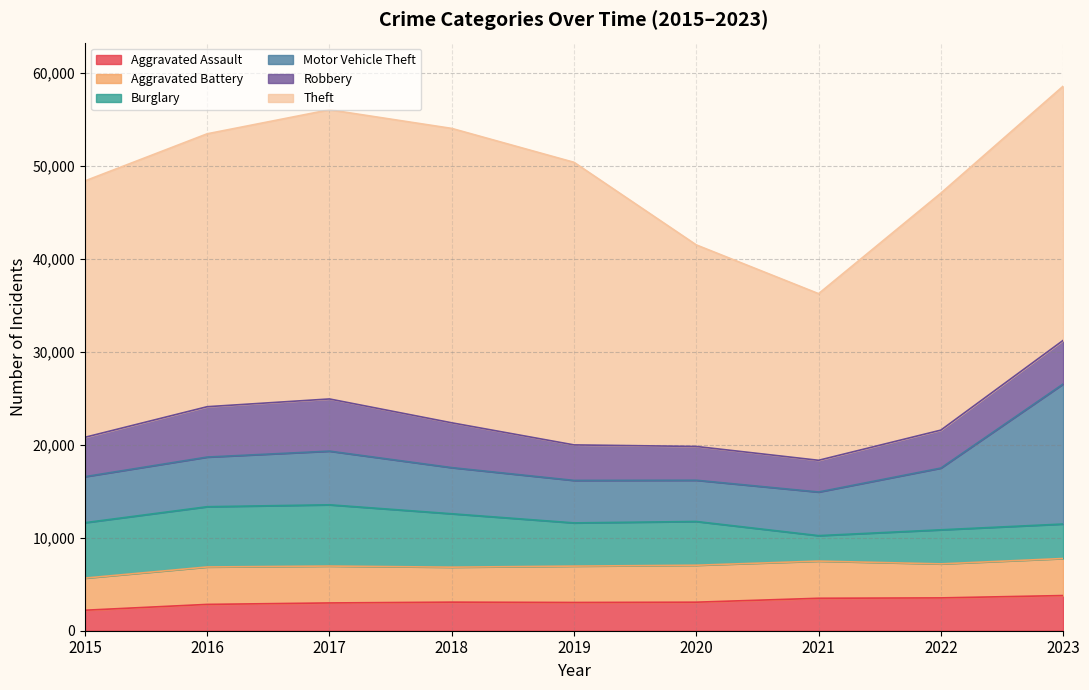

Which series has the largest total across all categories?

Theft